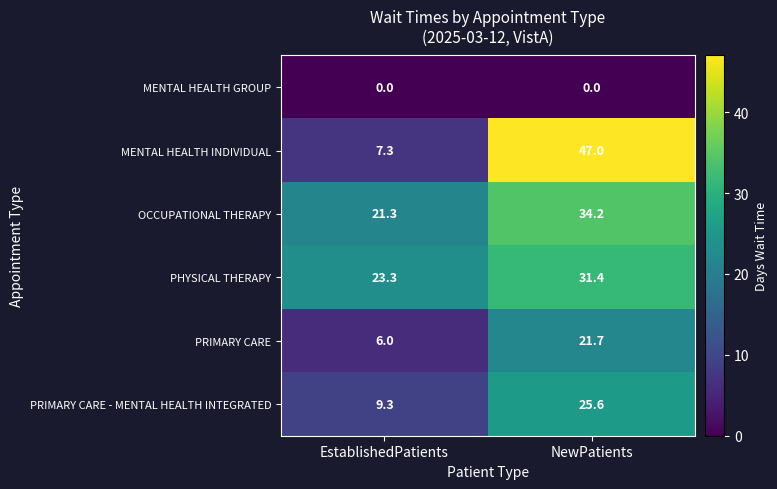

The OCCUPATIONAL THERAPY series shows 34.2 at EstablishedPatients. True or false?

False